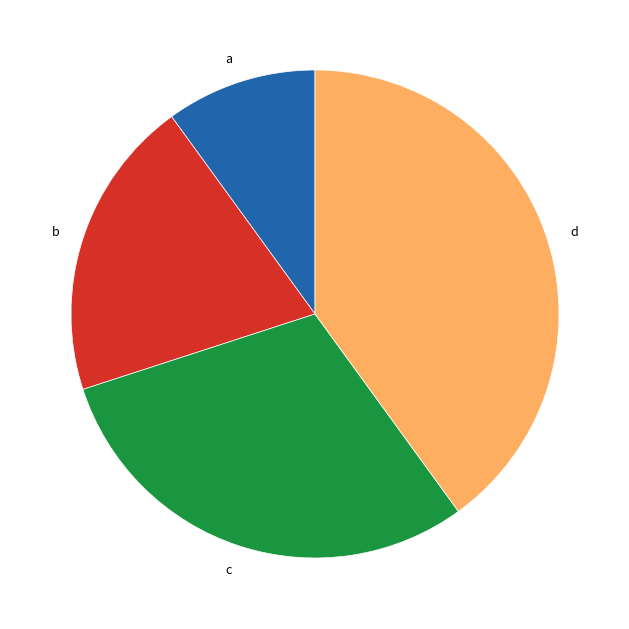

Approximately how many times larger is the value at c compared to b?

1.5